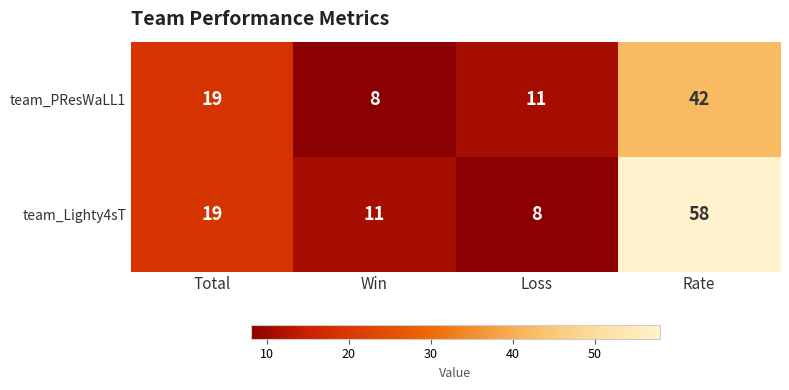

Rank the series at Rate from highest to lowest value.

team_Lighty4sT, team_PResWaLL1